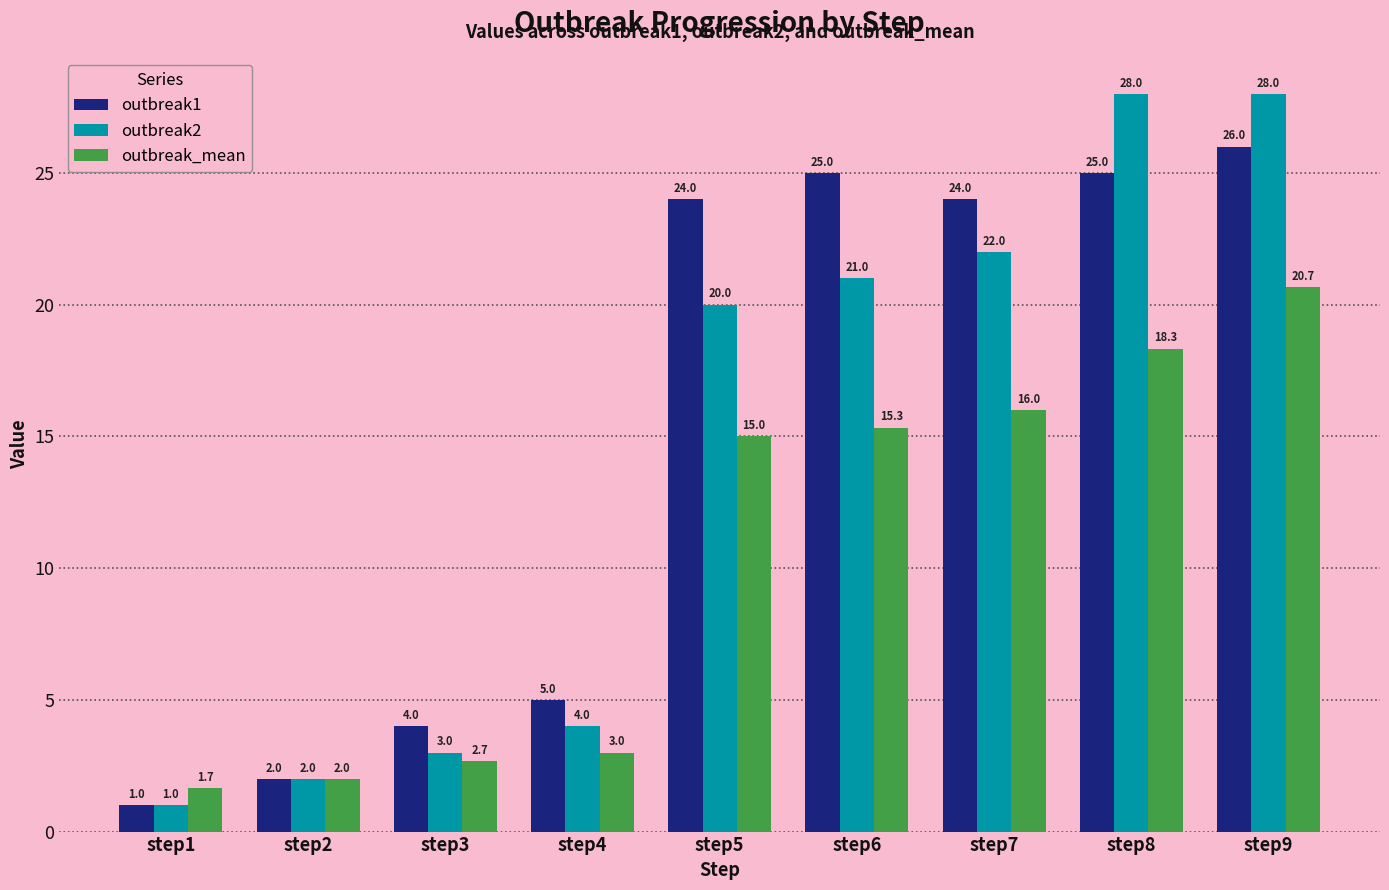

Is it true that outbreak2 equals 28.0 at step9?

True